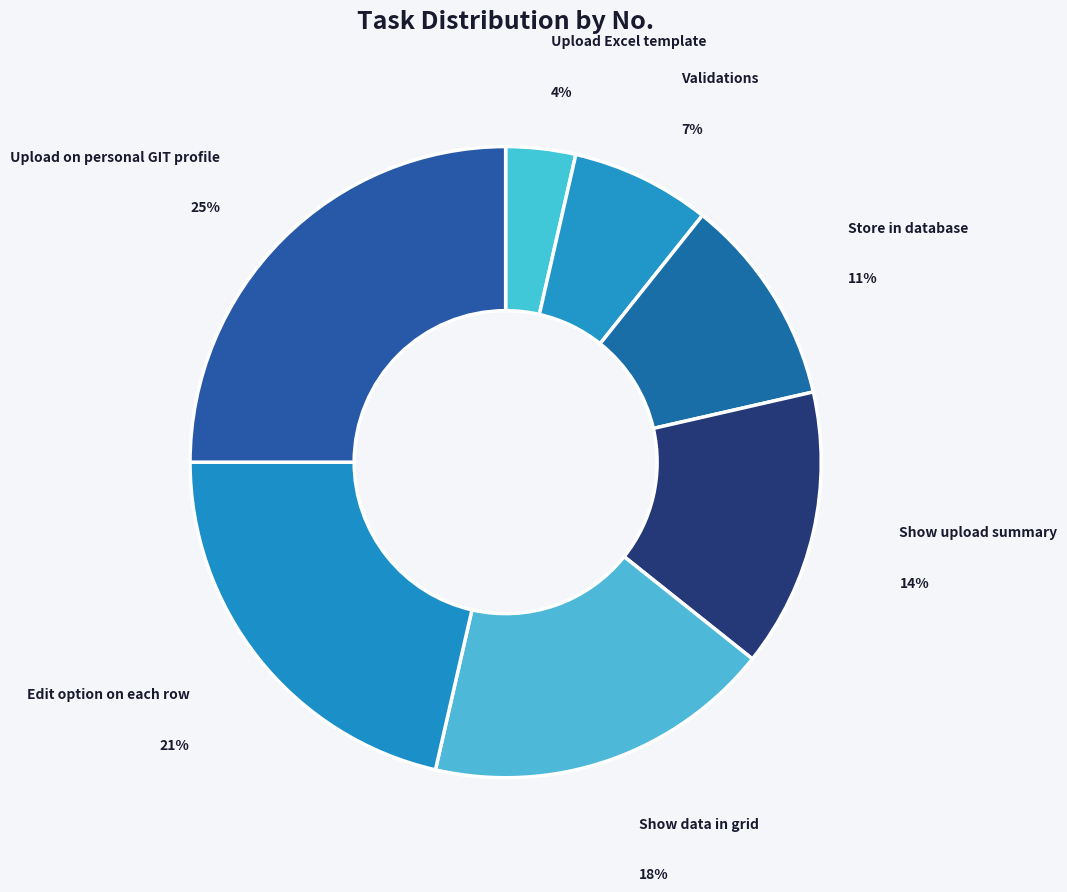

True or false: Store in database accounts for 11% of the total.

True